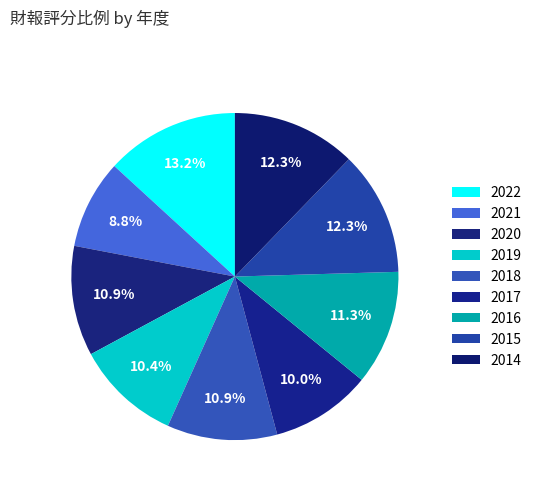

To the nearest percent, what is the average slice percentage?

11%